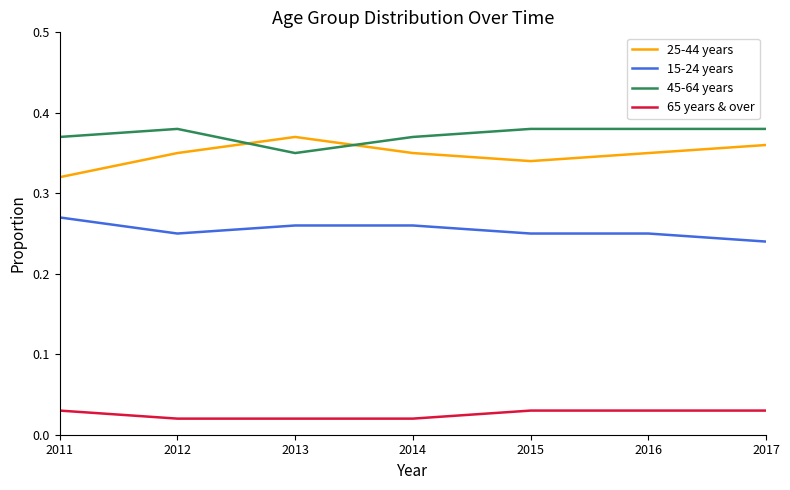

Rank the series at 2016 from lowest to highest value.

65 years & over, 15-24 years, 25-44 years, 45-64 years